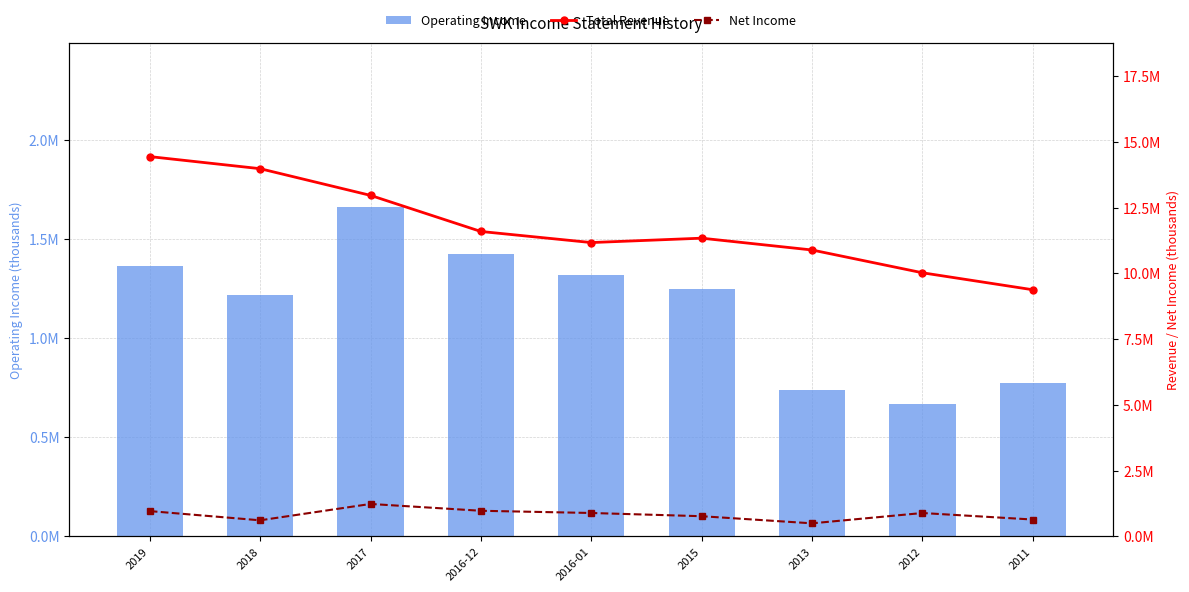

Between 2016-12 and 2016-01, which series saw the biggest shift?

Total Revenue